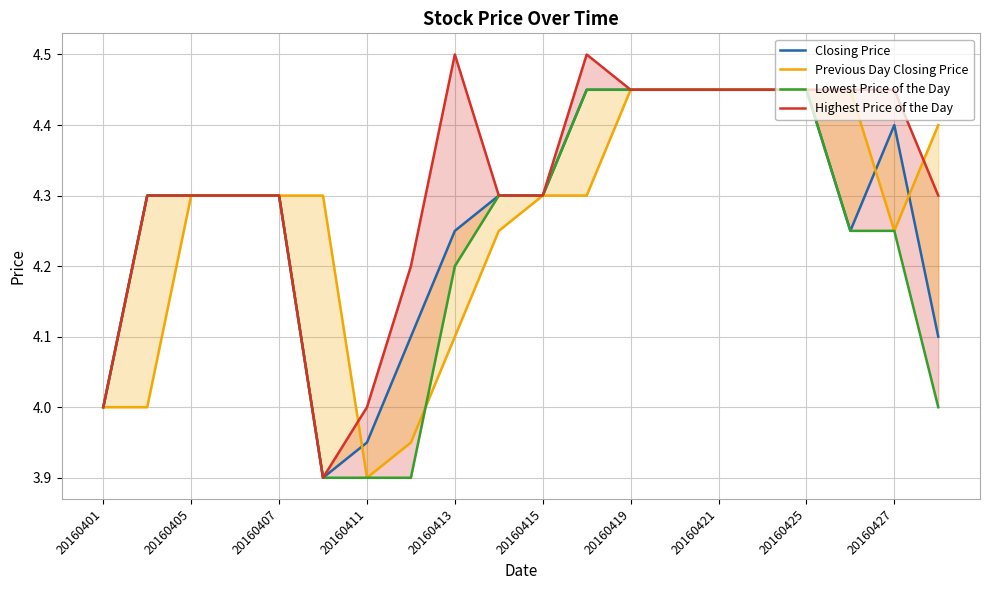

What is the value of the Highest Price of the Day point at the 5th from the left?

4.3